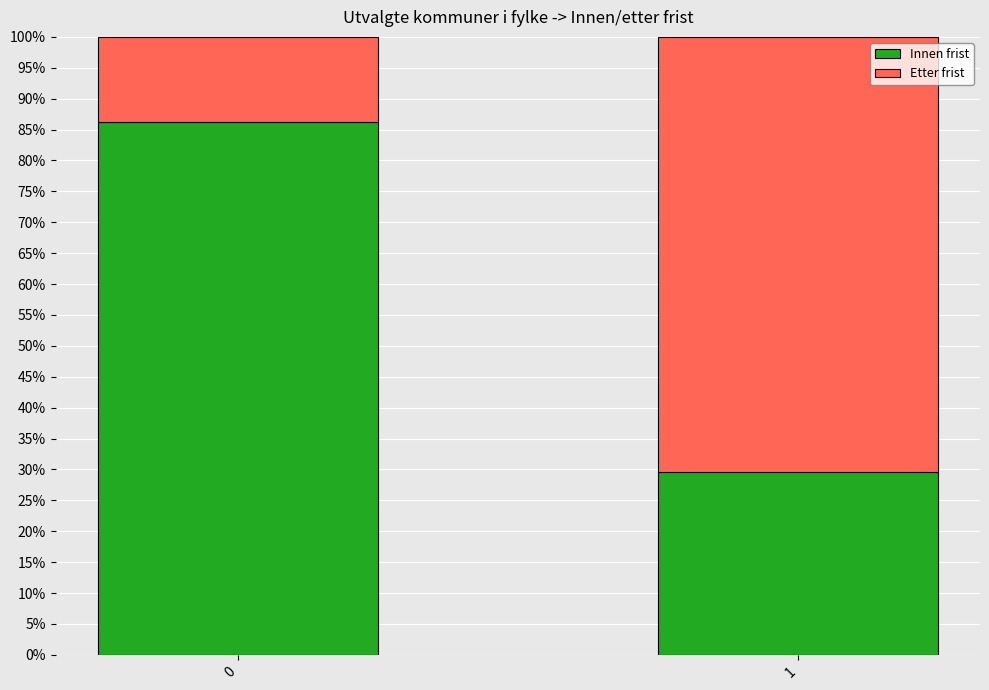

Are the bars horizontal?

No